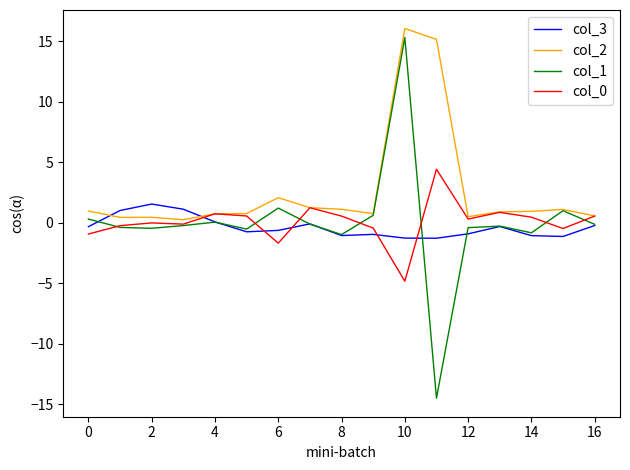

What is the lowest value of the col_1 series?

-14.5